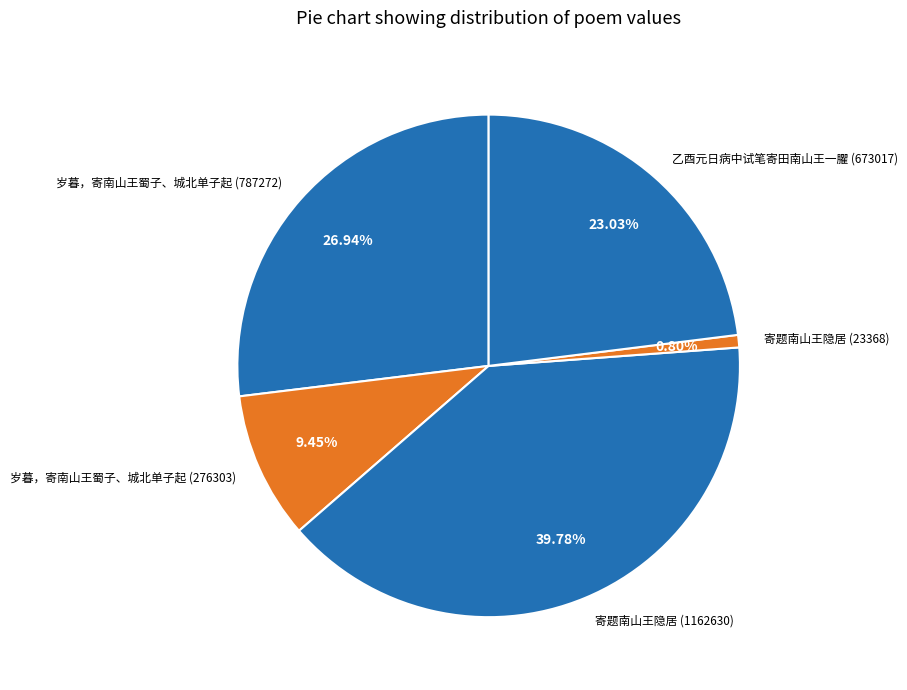

Does 乙酉元日病中试笔寄田南山王一臞 (673017) represent more than half of the total?

No